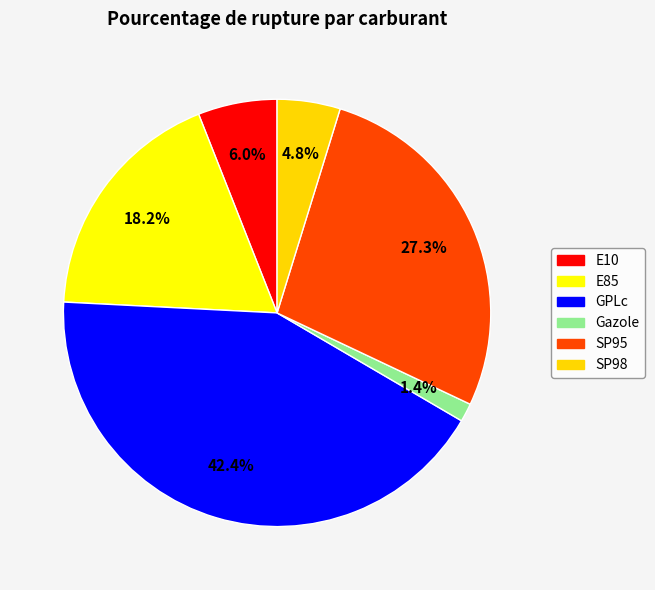

Is E10 the majority of the pie?

No